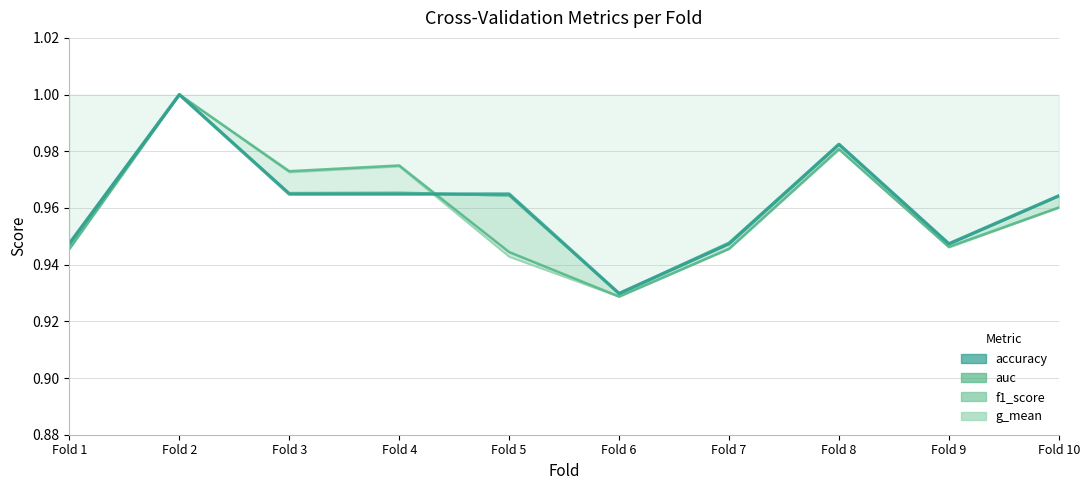

Which series changed the most between Fold 1 and Fold 4?

auc